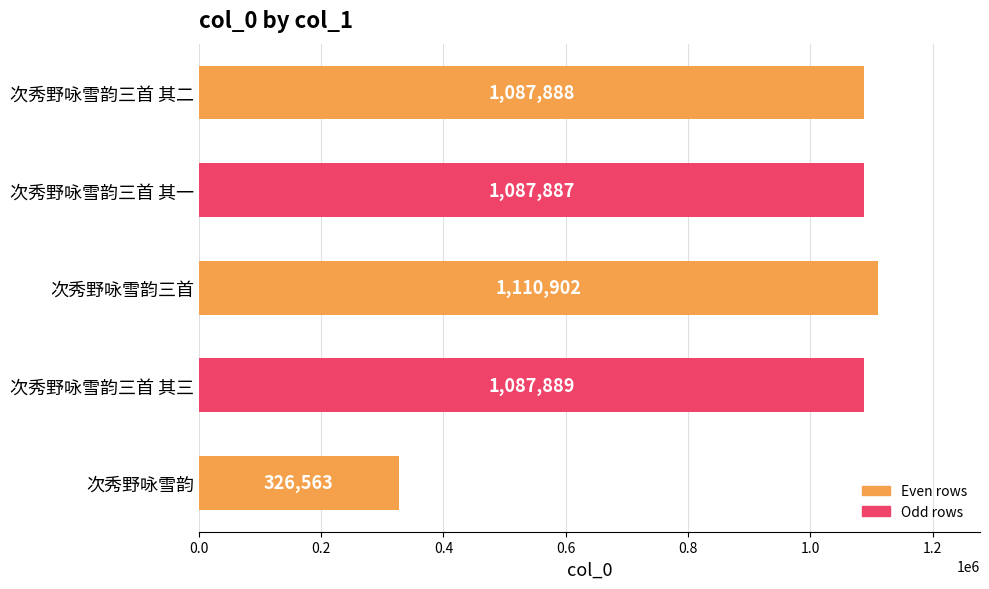

What value does the data have at 次秀野咏雪韵三首 其二?

1087888